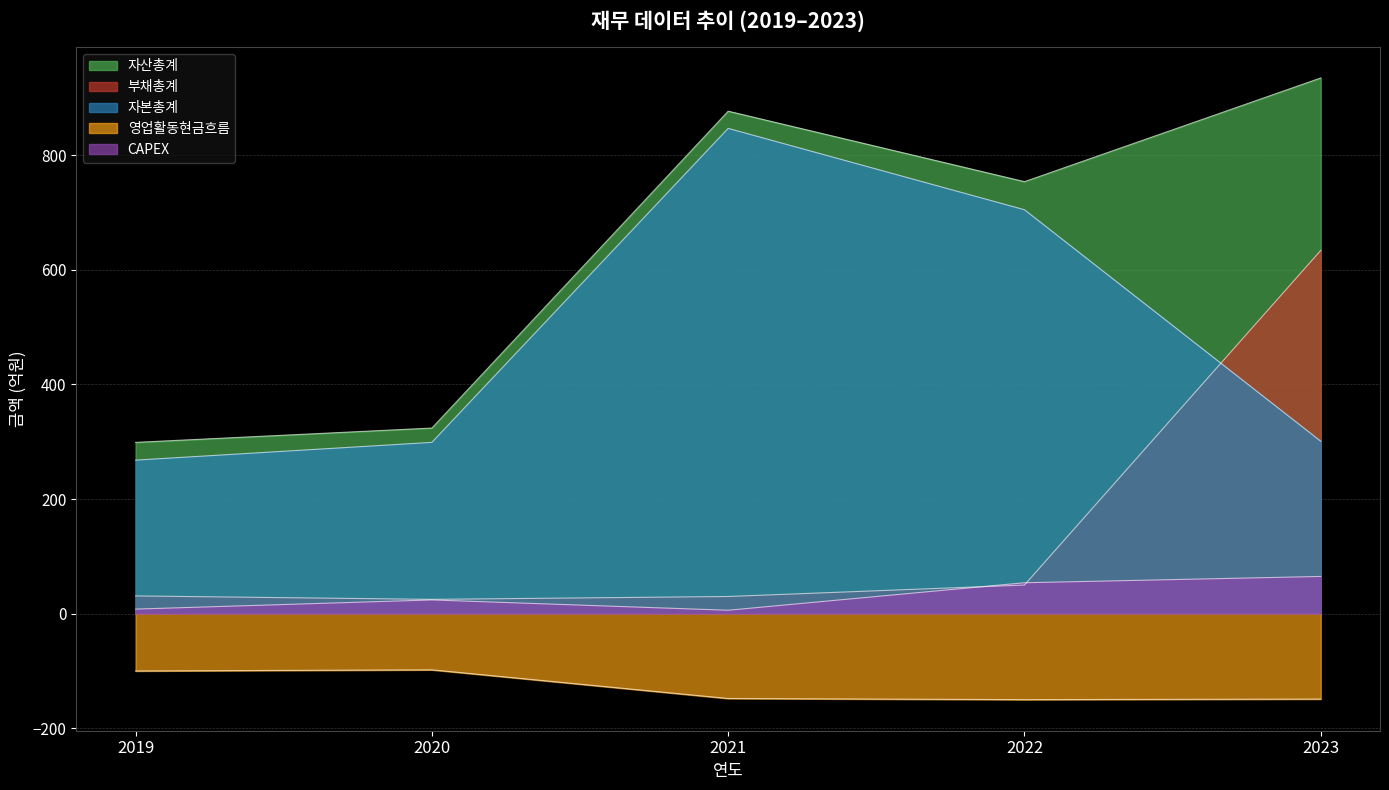

Which series has the largest total across all categories?

자산총계